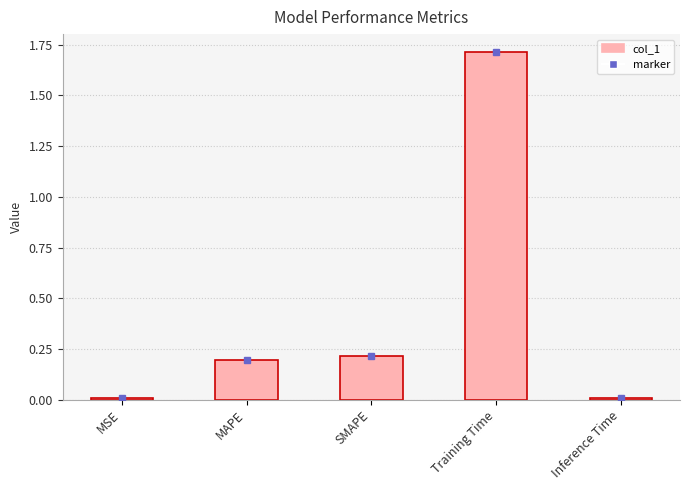

What is the label of the 4th bar from the right?

MAPE